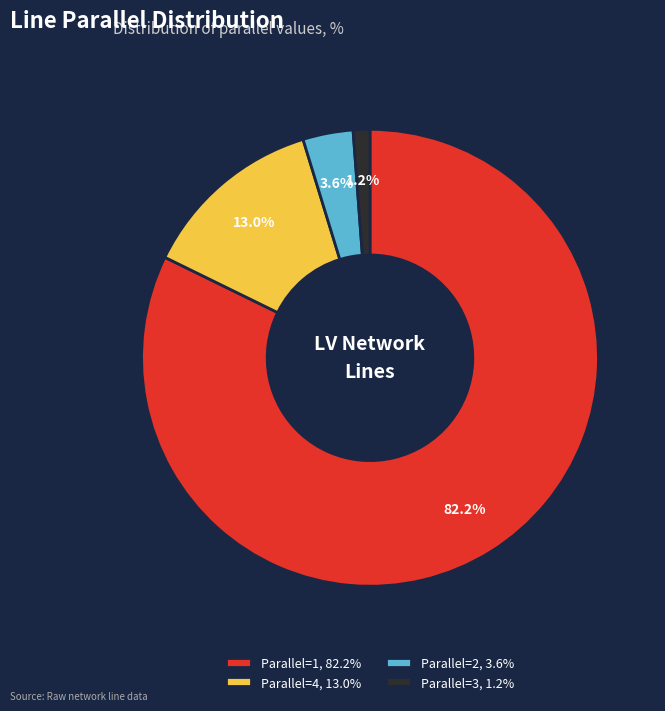

Between Parallel=3, 1.2% and Parallel=2, 3.6%, which is larger?

Parallel=2, 3.6%